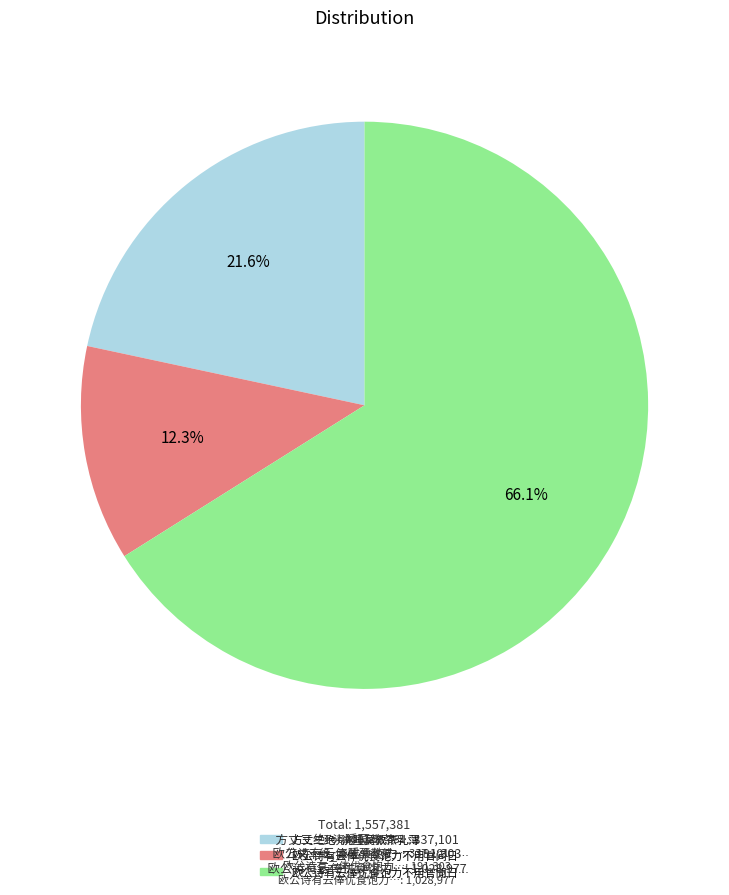

Is there a majority slice in this chart?

Yes